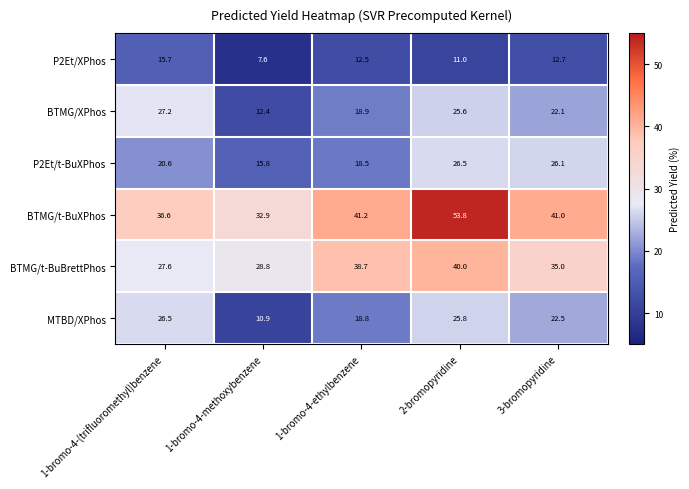

Which series has the largest range (max minus min)?

BTMG/t-BuXPhos